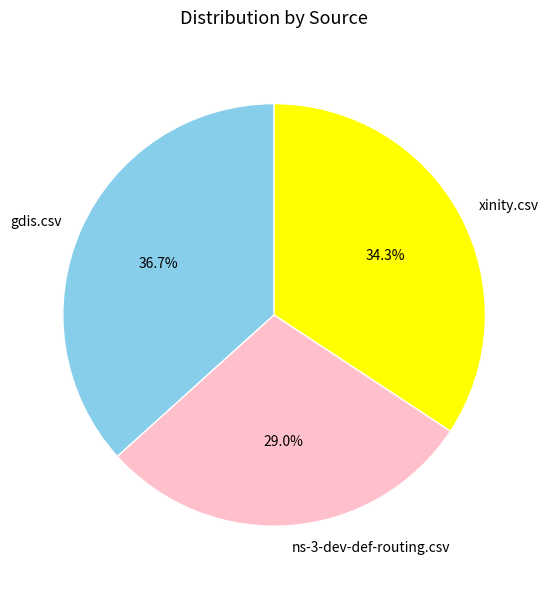

Which slice is the largest?

gdis.csv